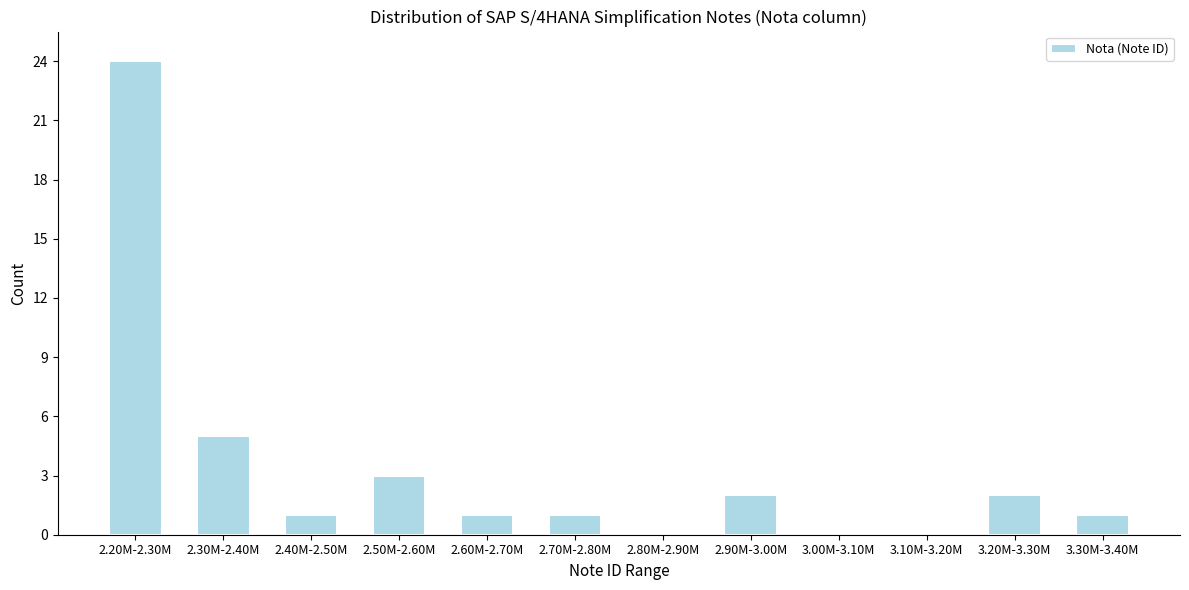

Reading left to right, transcribe all the data shown in this chart.

2.20M-2.30M=24	2.30M-2.40M=5	2.40M-2.50M=1	2.50M-2.60M=3	2.60M-2.70M=1	2.70M-2.80M=1	2.80M-2.90M=0	2.90M-3.00M=2	3.00M-3.10M=0	3.10M-3.20M=0	3.20M-3.30M=2	3.30M-3.40M=1